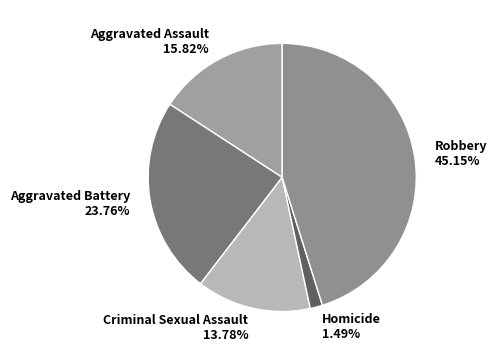

Which category has the biggest portion of the pie?

Robbery